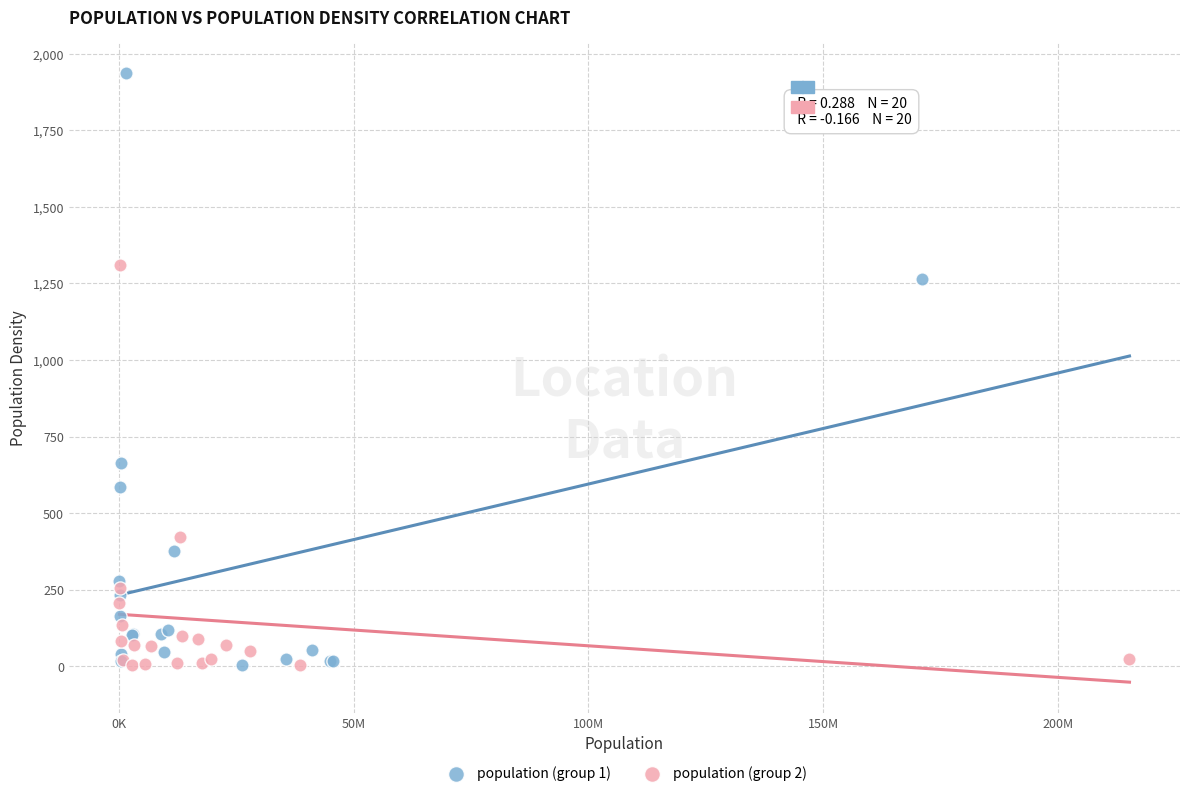

Which series has the largest Y range (max minus min)?

population (group 1)